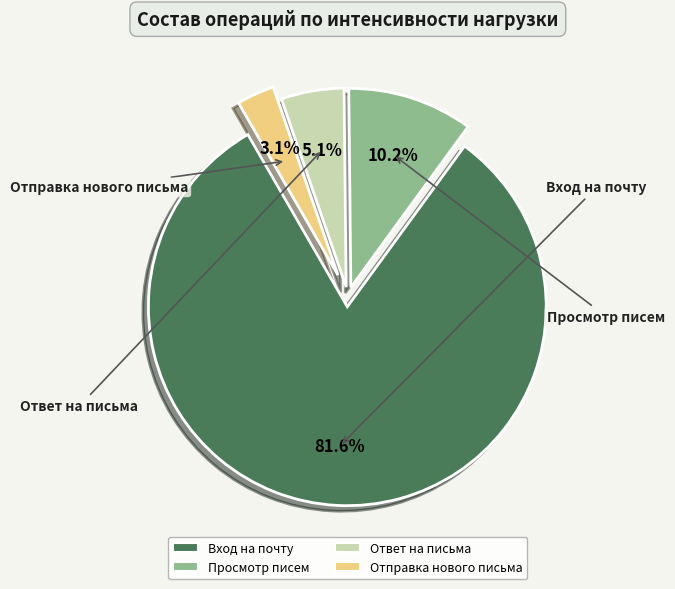

Does any single category account for the majority?

Yes